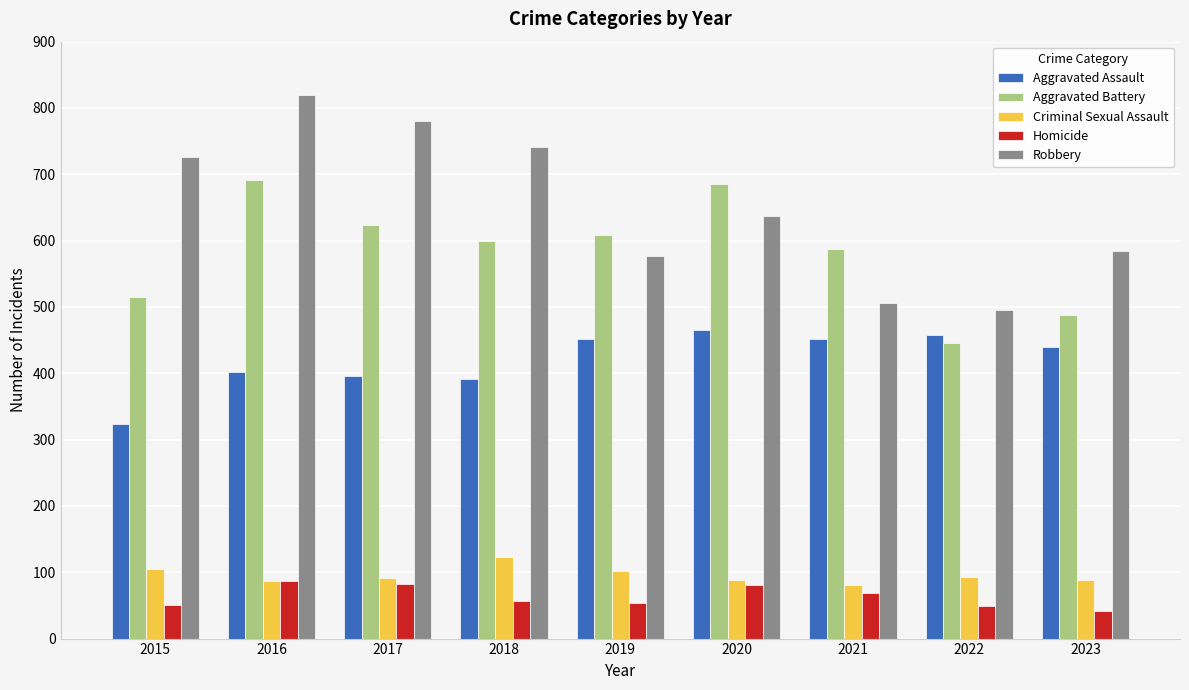

What is the sum of all Robbery values?

5866